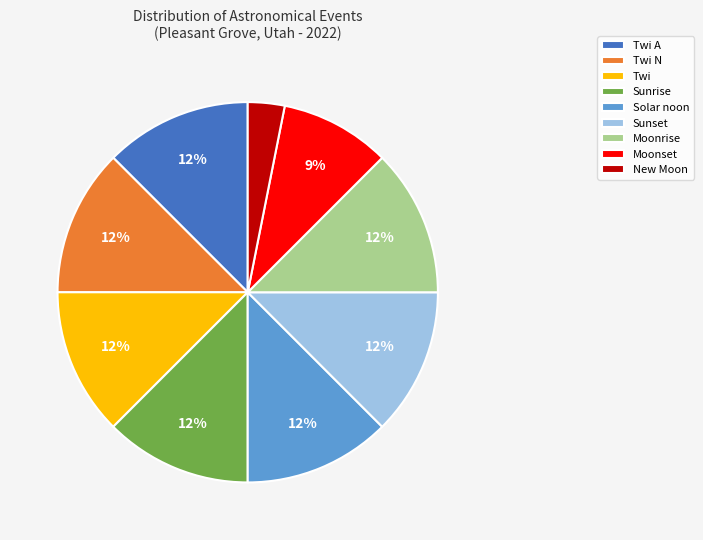

The Solar noon slice represents 12% of the pie. True or false?

True